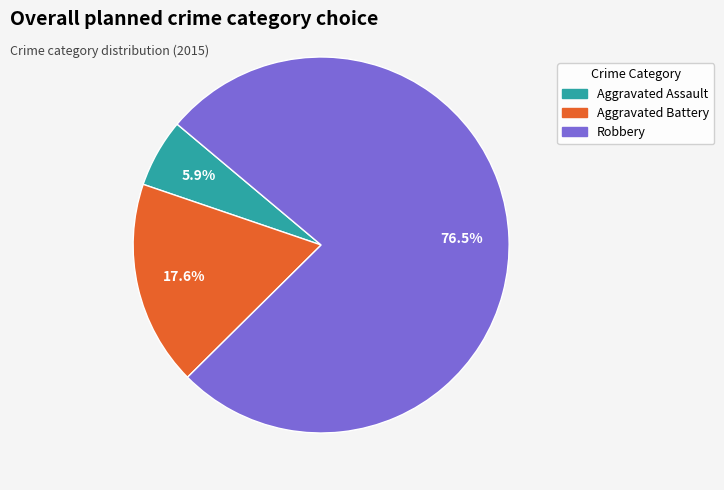

Rank the categories by value from lowest to highest.

Aggravated Assault, Aggravated Battery, Robbery